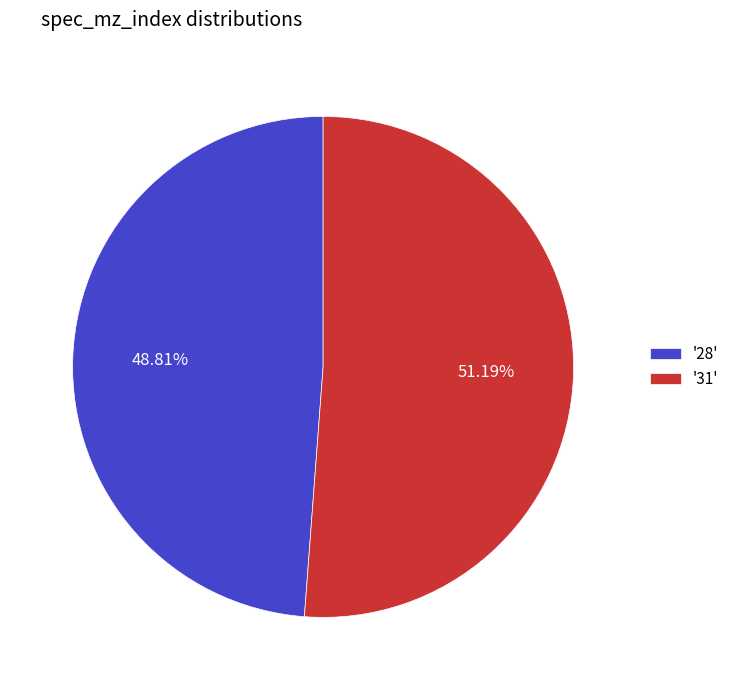

Count the number of slices in the pie.

2